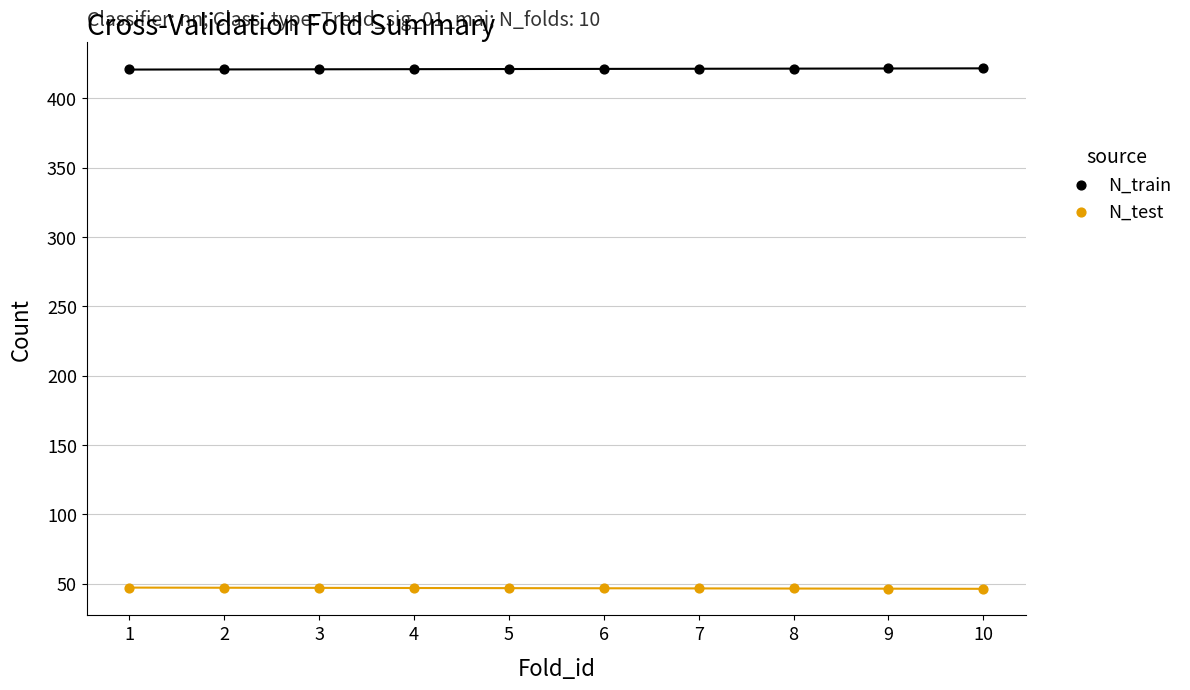

What are all the series names shown in the legend?

N_train, N_test